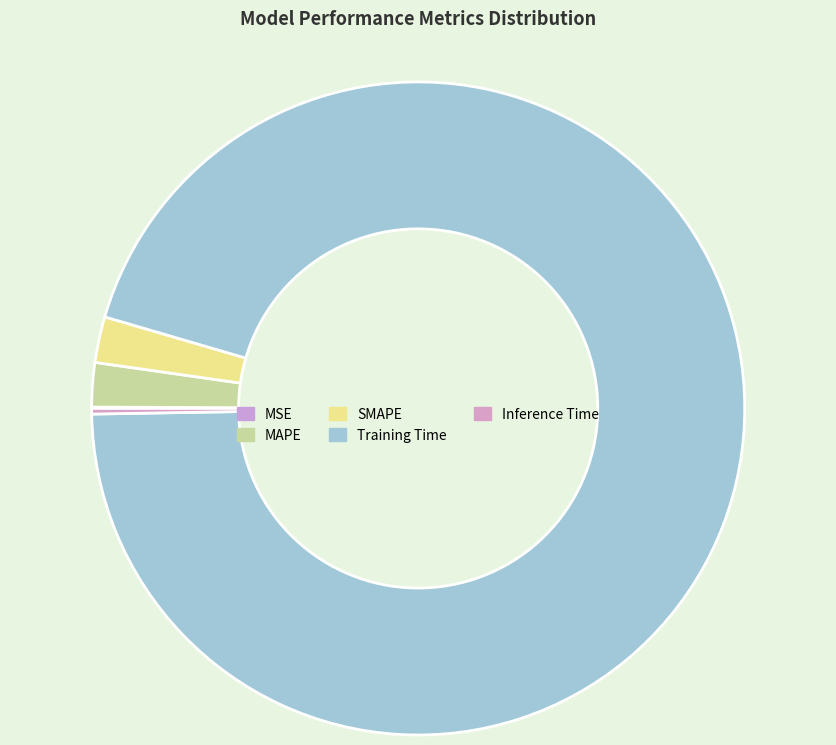

Does Training Time account for over 50% of the chart?

Yes